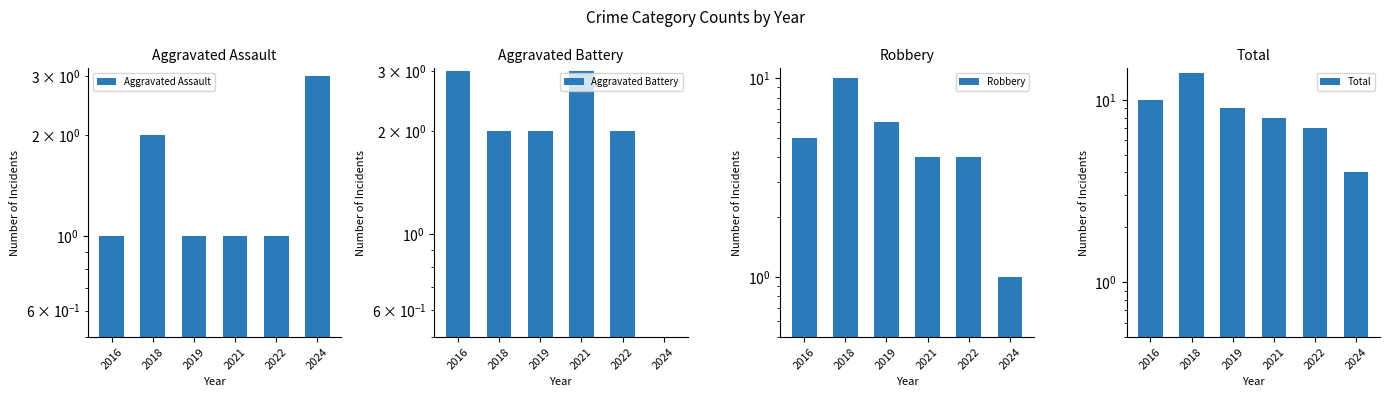

At which label does Total first exceed 9?

2016